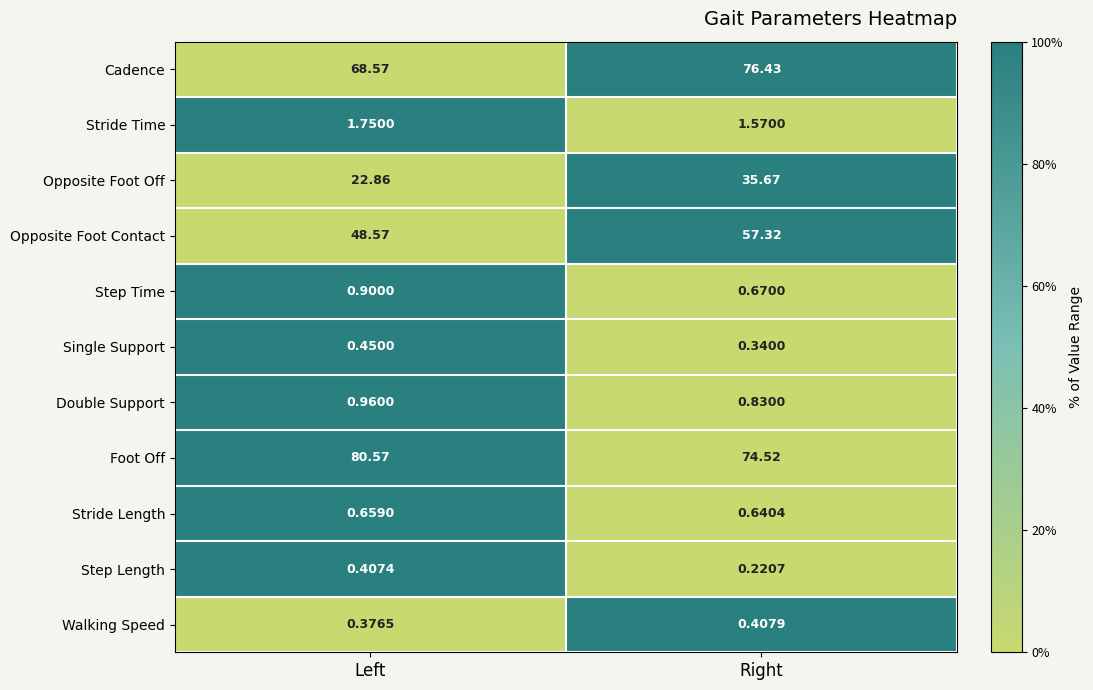

List the labels in order of Opposite Foot Contact value, smallest first.

Left, Right